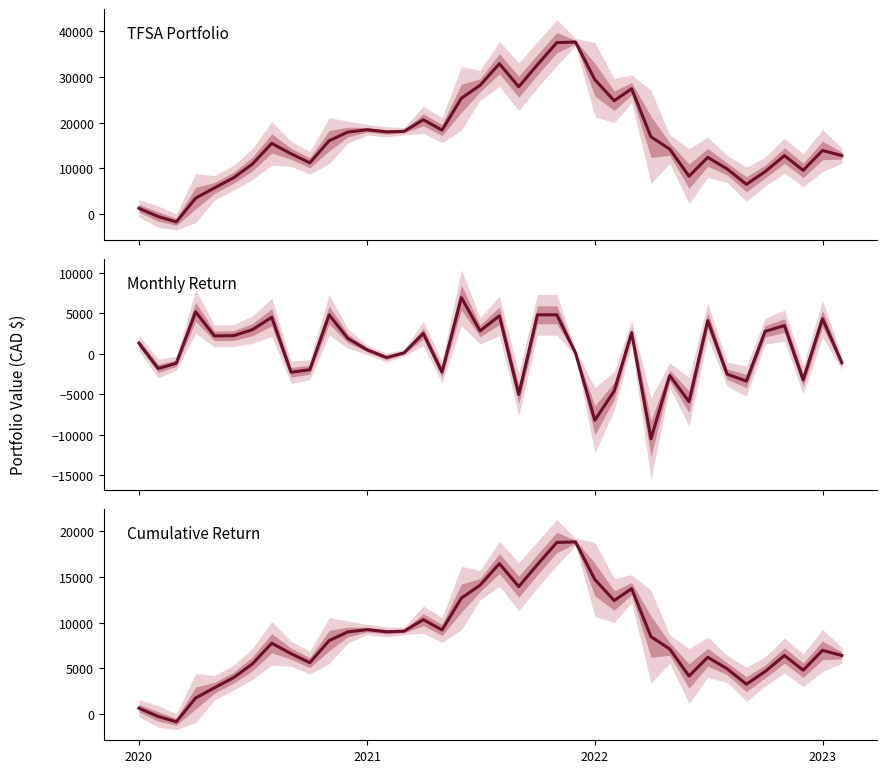

How many values exceed 7740?

19